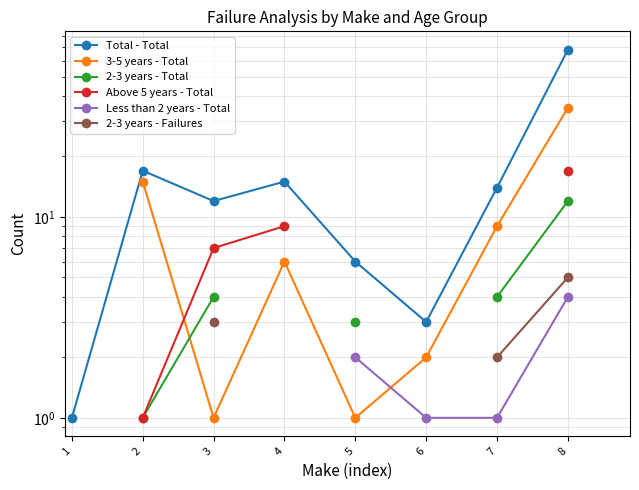

How many lines are shown in the chart?

6